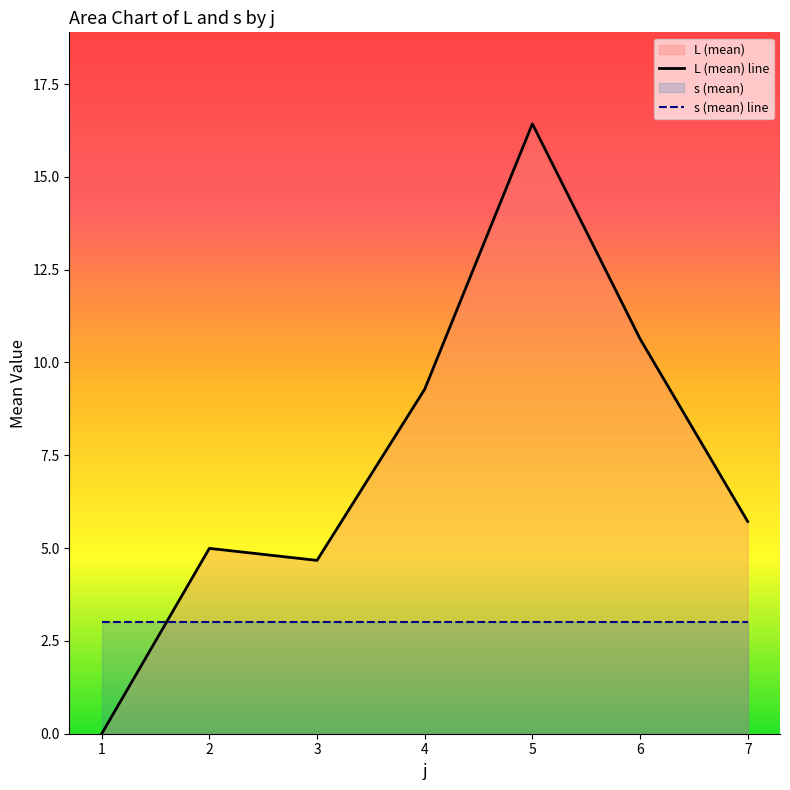

Does the chart have visible grid lines?

No